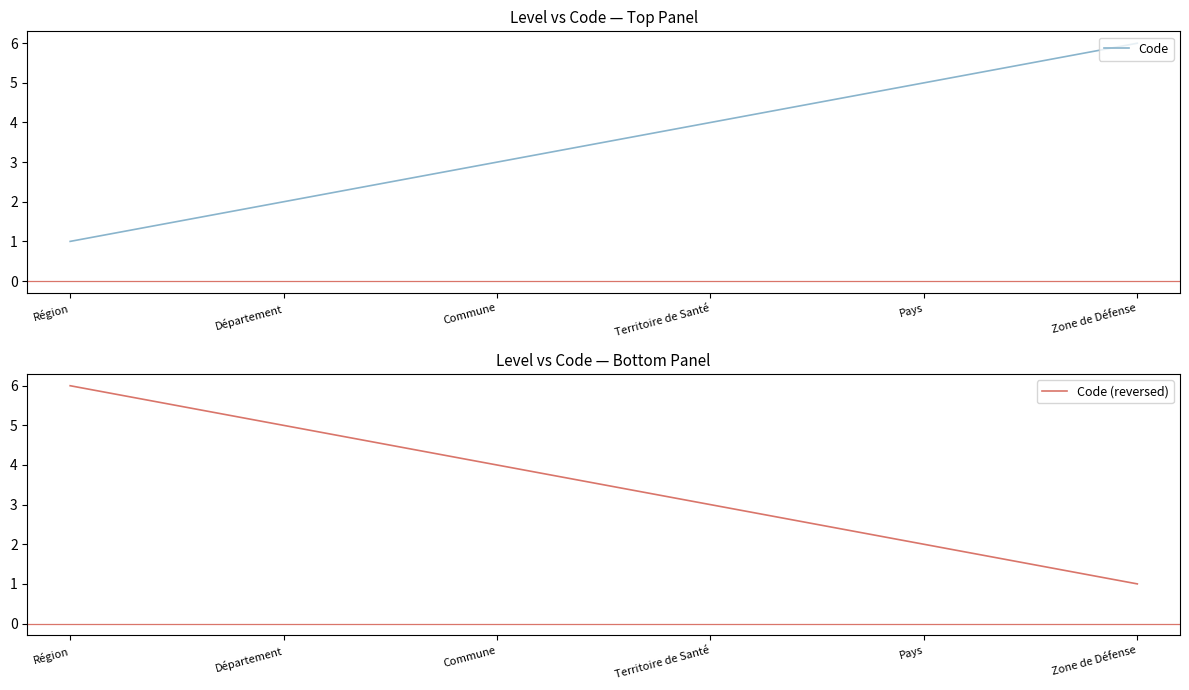

What is the average value of the Code (reversed) series?

4